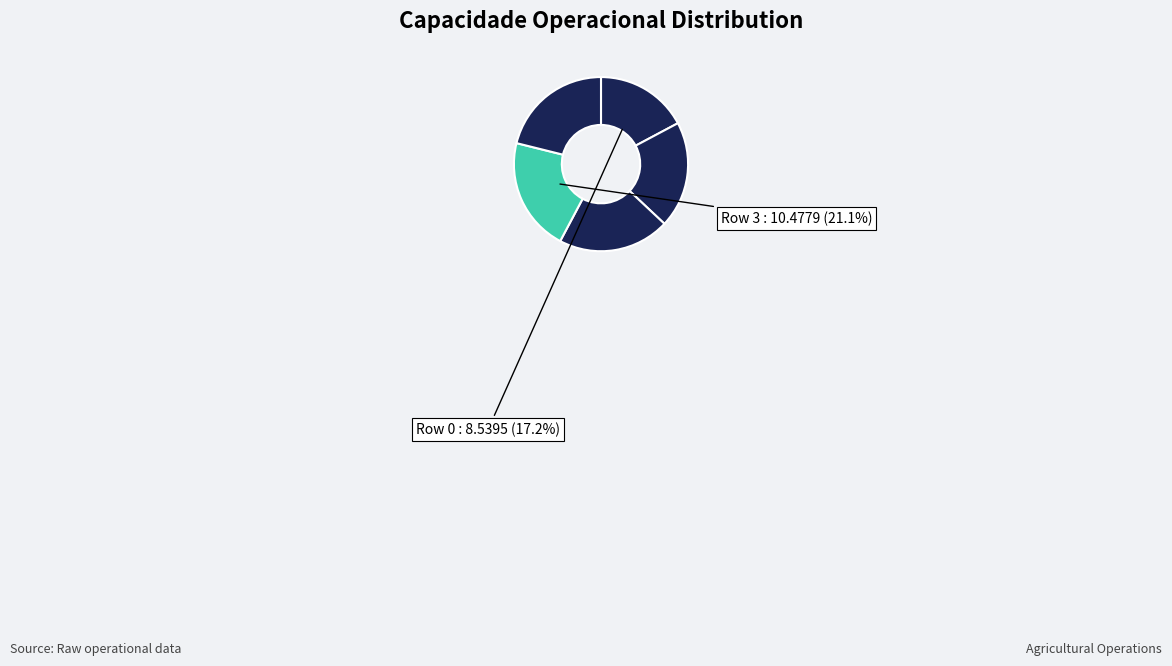

How many slices are in this pie chart?

5